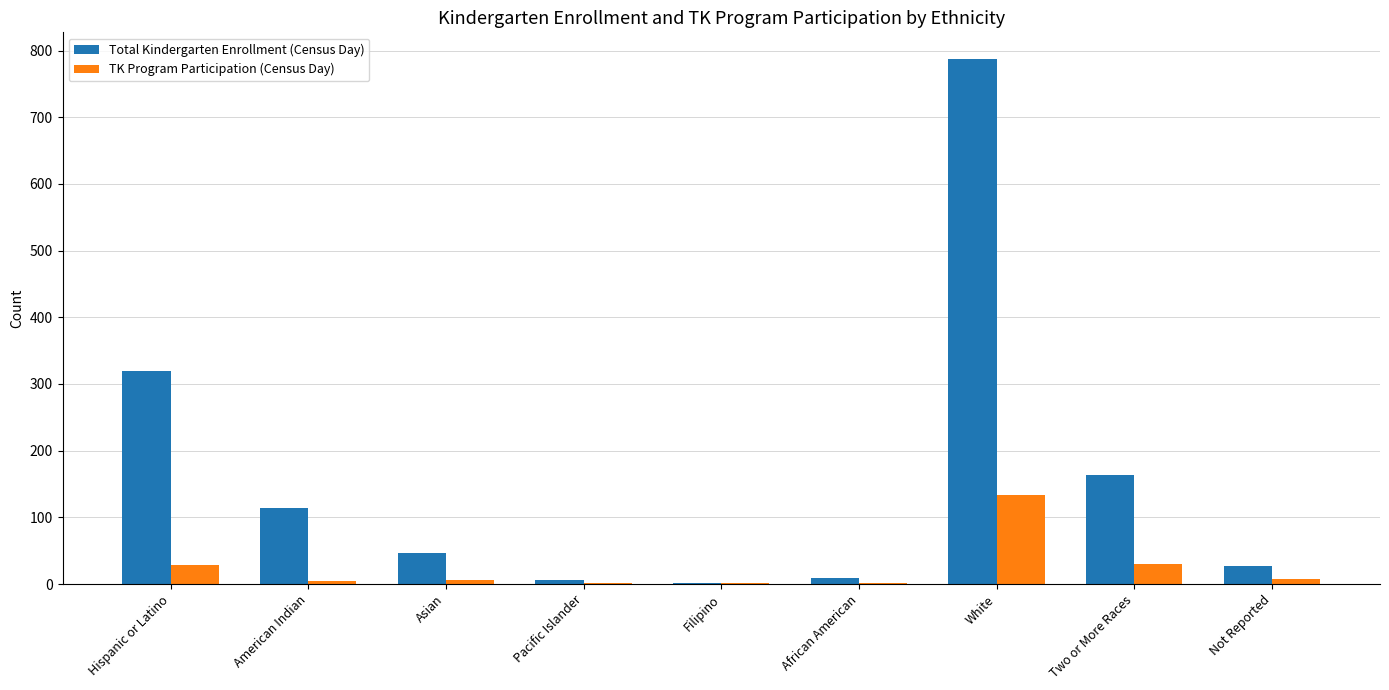

What is the sum of all TK Program Participation (Census Day) values?

214